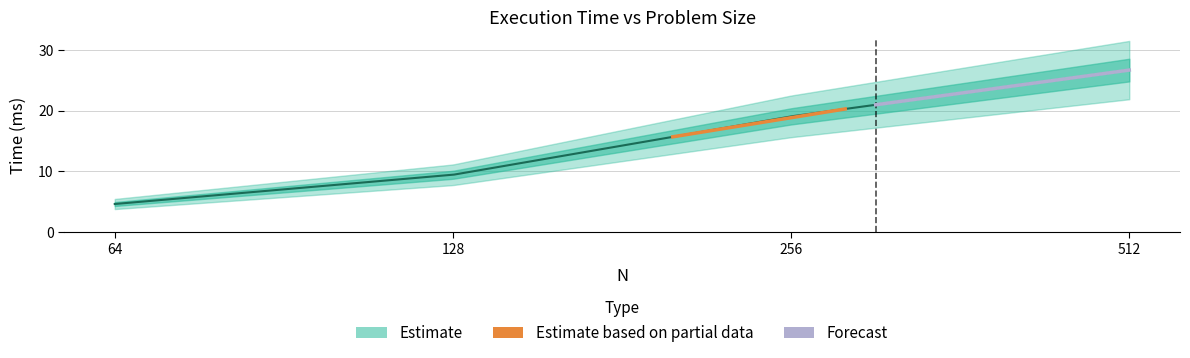

What is the sum of all Estimate based on partial data values?

36.0